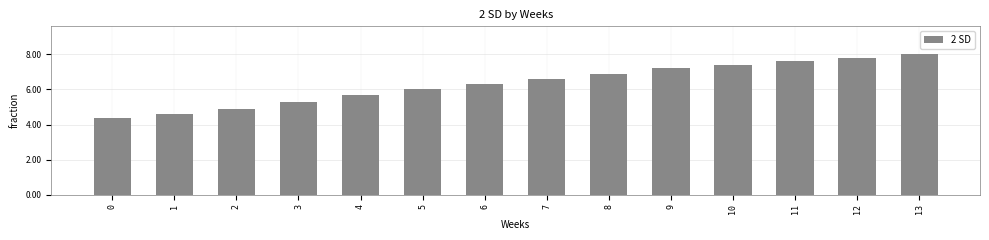

At which category does the chart reach its peak across all series?

13